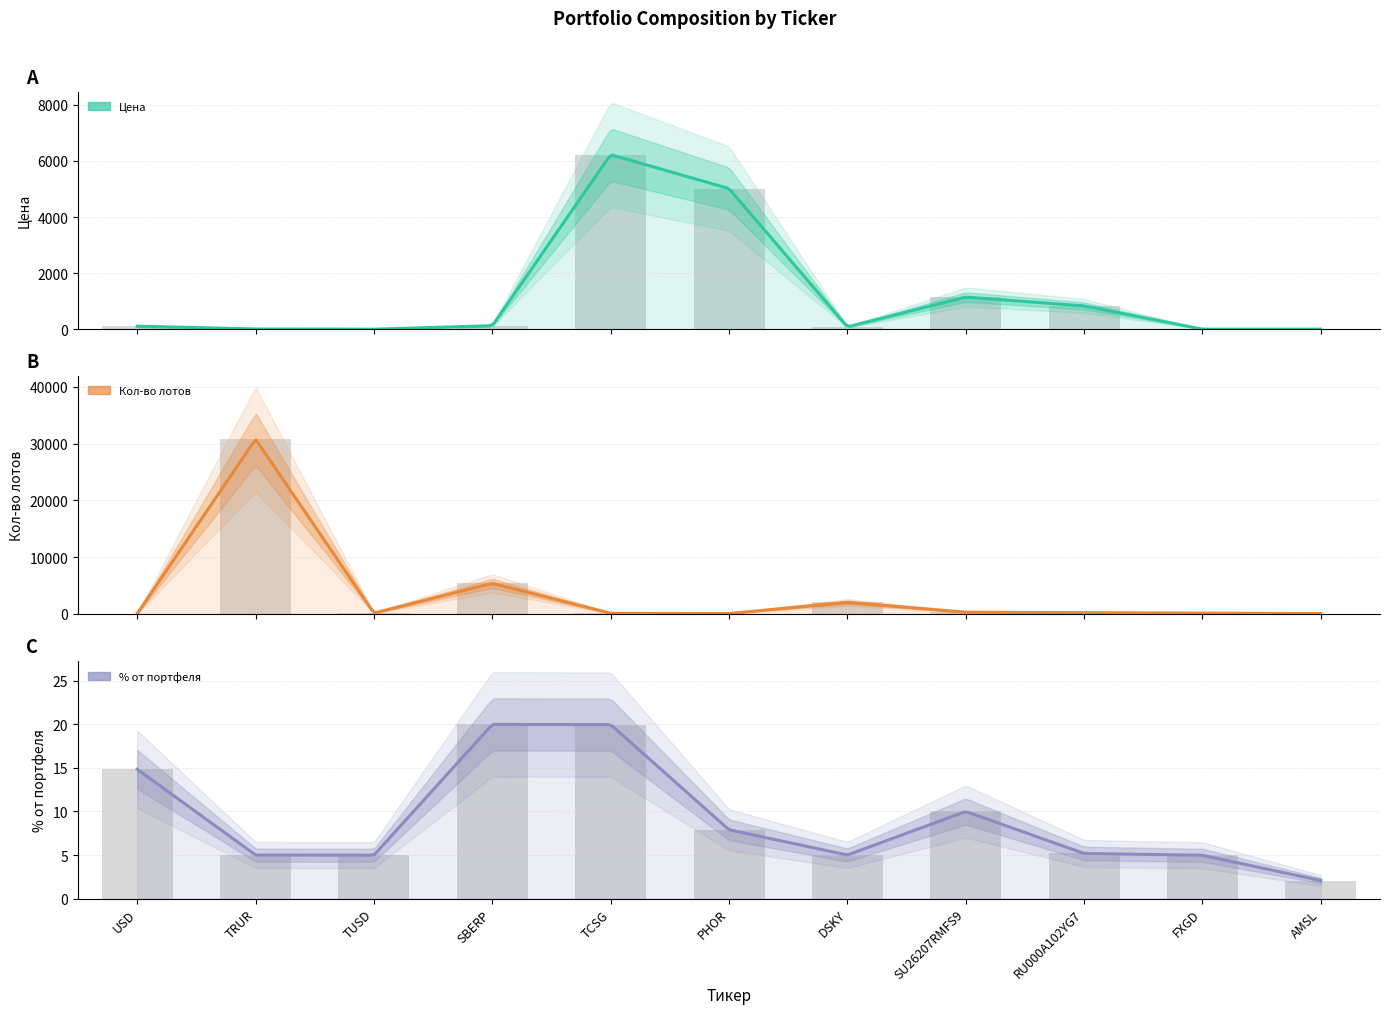

Reading right to left, what are all the values shown in this chart?

Цена: 1.2	1.1	829.7	1144.8	82.8	5015.0	6225.6	125.2	0.1	5.5	106.5
Кол-во лотов: 54.0	139.0	210.0	294.0	2032.0	53.0	108.0	5378.0	145.0	30768.0	44.0
% от портфеля: 2.1	5.0	5.2	10.0	5.0	7.9	20.0	20.0	5.0	5.0	14.8